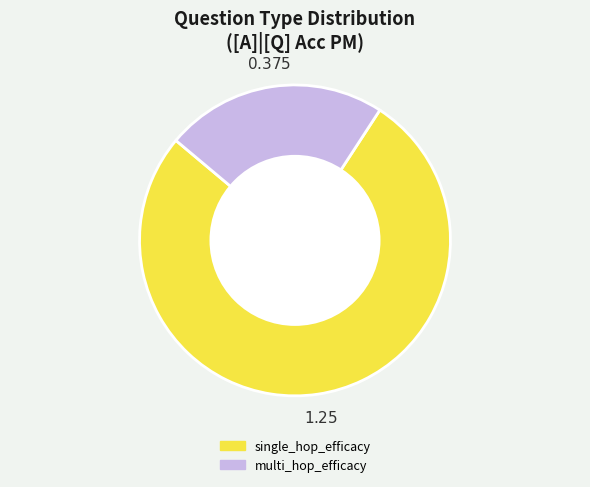

The single_hop_efficacy slice represents 85% of the pie. True or false?

False